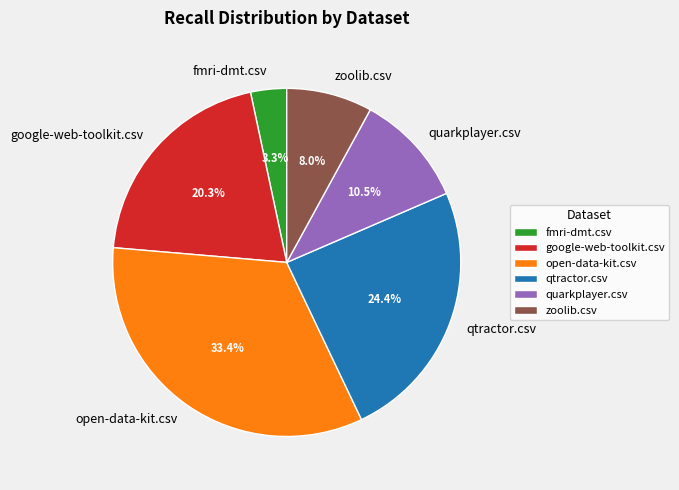

Does quarkplayer.csv represent more than half of the total?

No